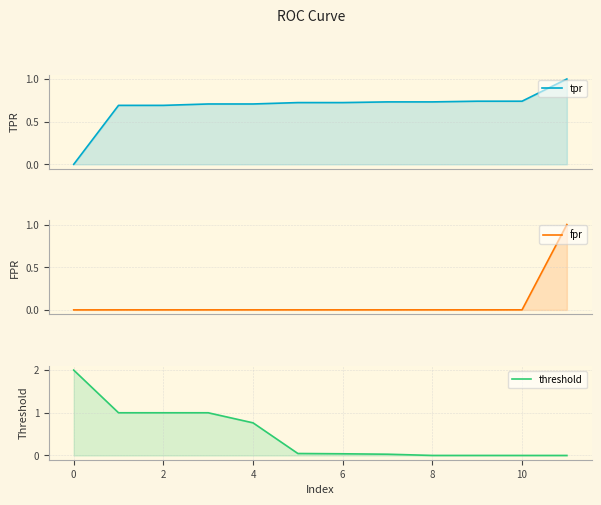

True or false: threshold has more than 0 points higher than both neighbors.

False